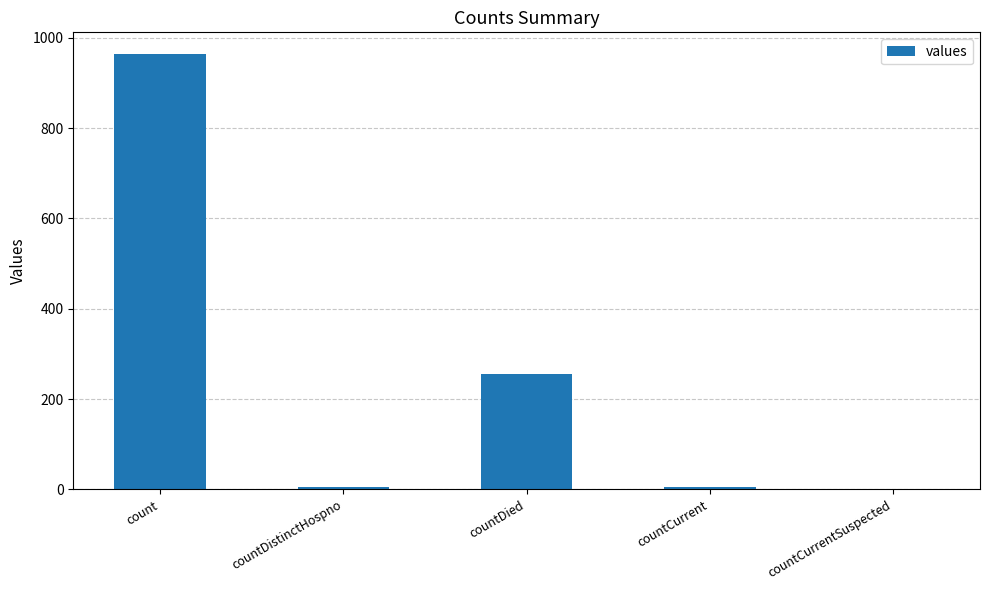

Between countDistinctHospno and countDied, which is larger?

countDied